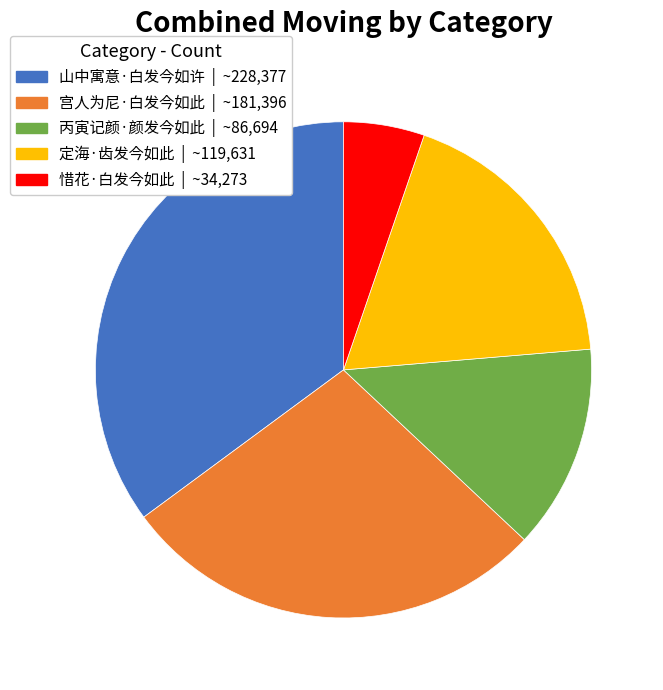

Which category has the smallest portion of the pie?

惜花·白发今如此